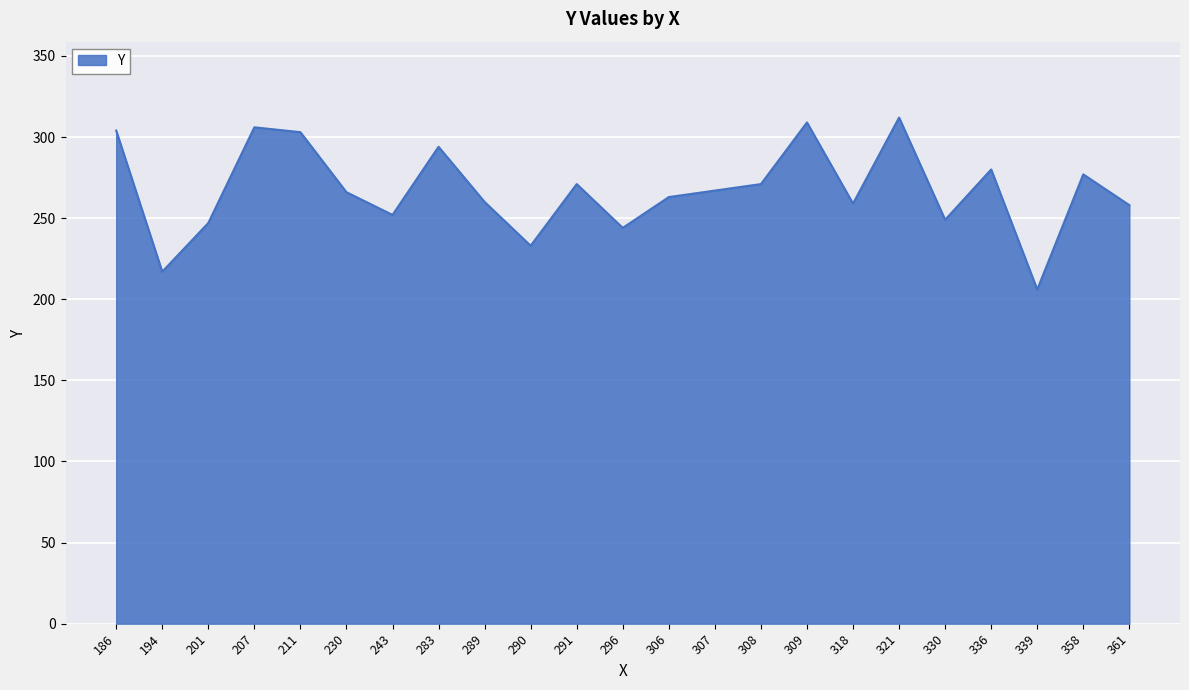

The value at 336 is 403. True or false?

False